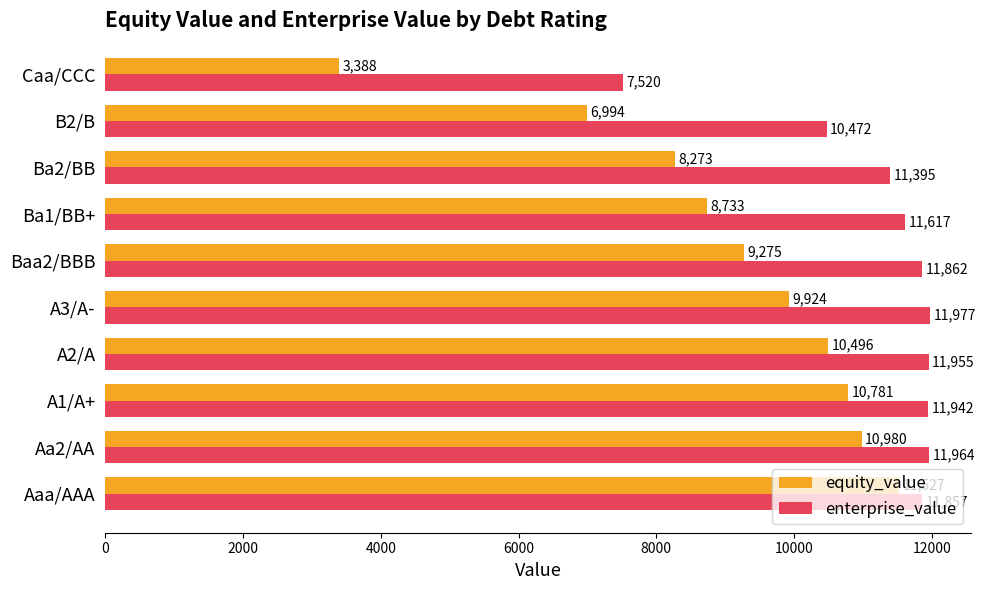

Between A2/A and Baa2/BBB, which series saw the biggest shift?

equity_value